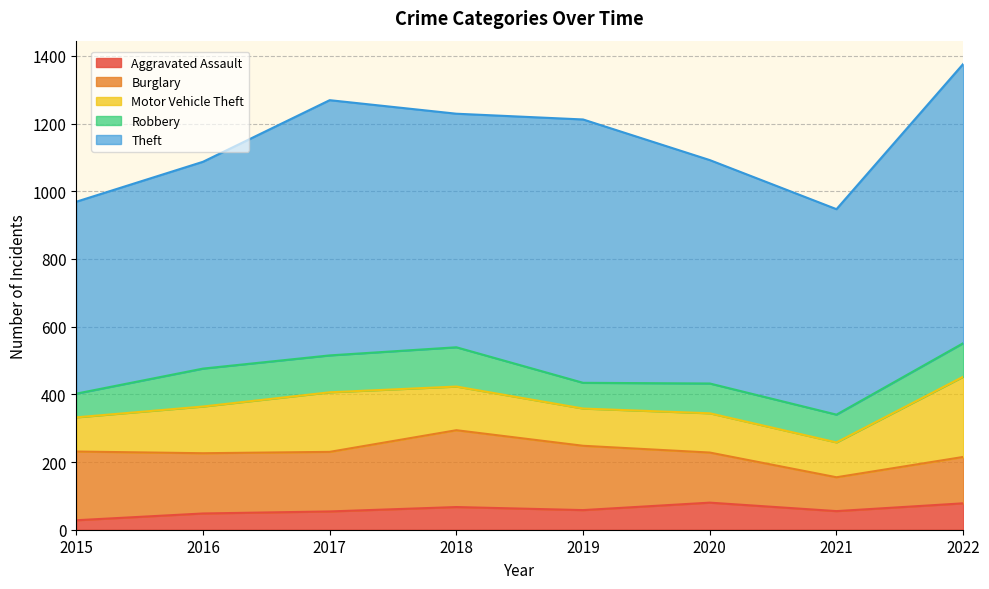

How many lines are shown in the chart?

5